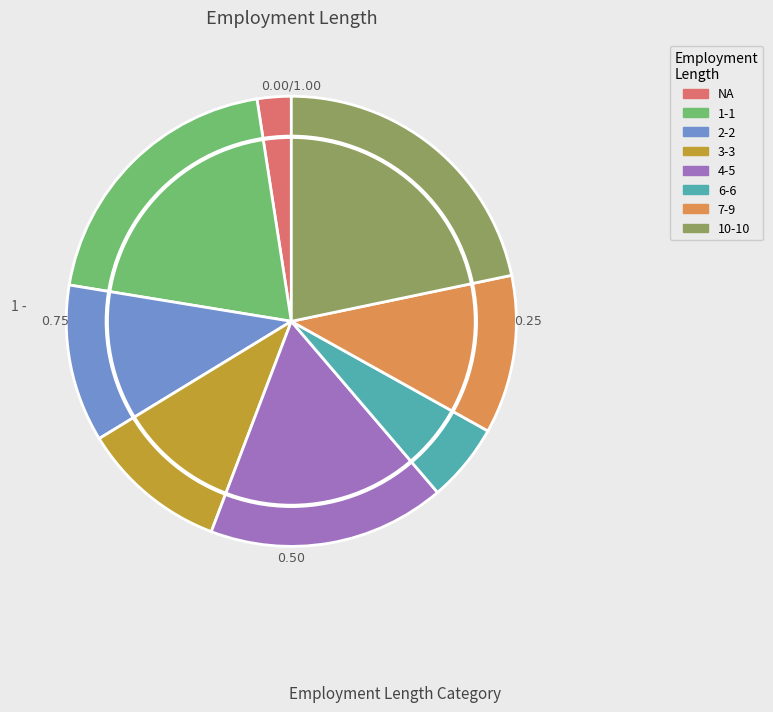

Do 3-3 and 4-5 together represent more than half of the pie?

No